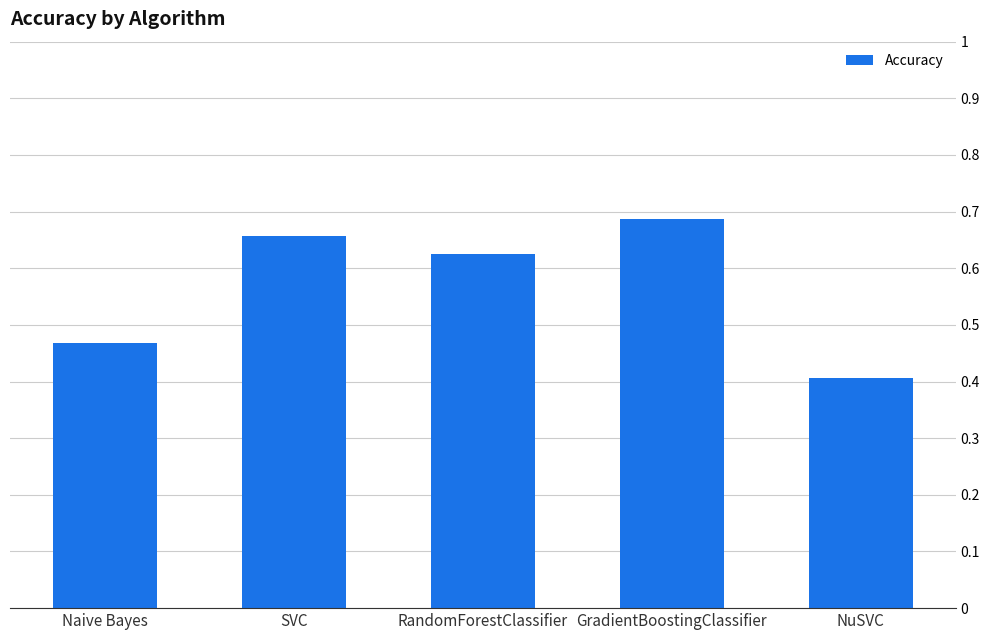

What is the sum of all values?

2.8